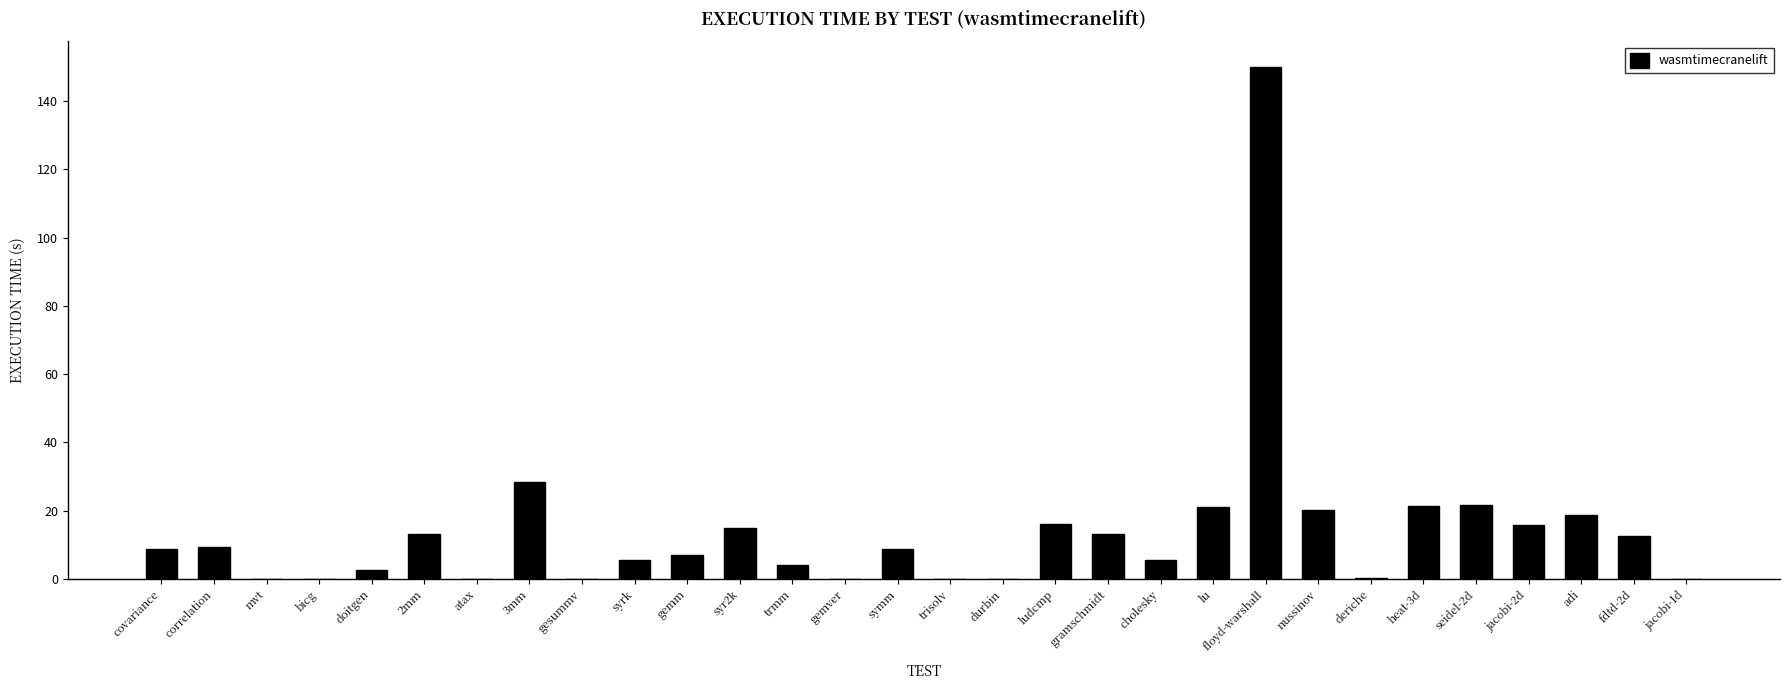

What is the sum of the values at syr2k and jacobi-2d?

30.8